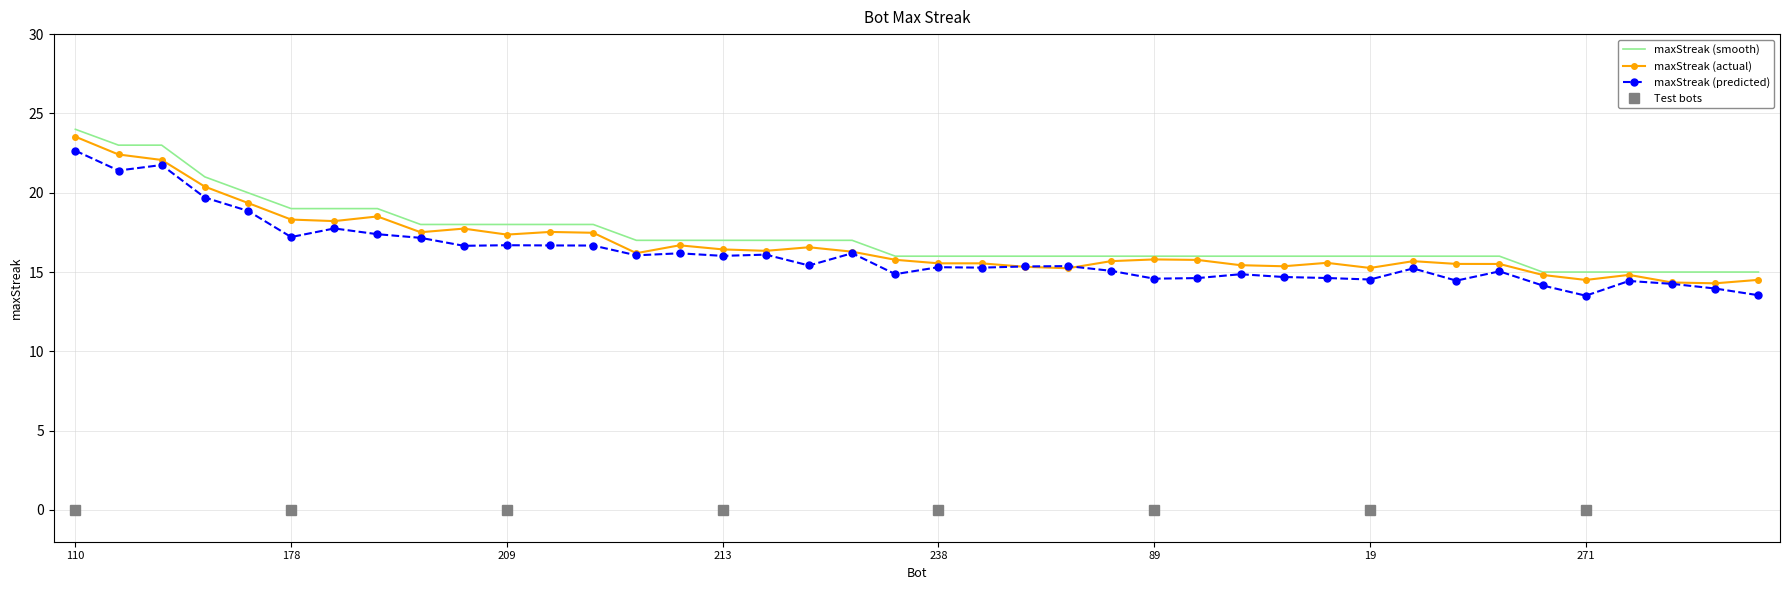

At which label does the data first exceed 16?

110